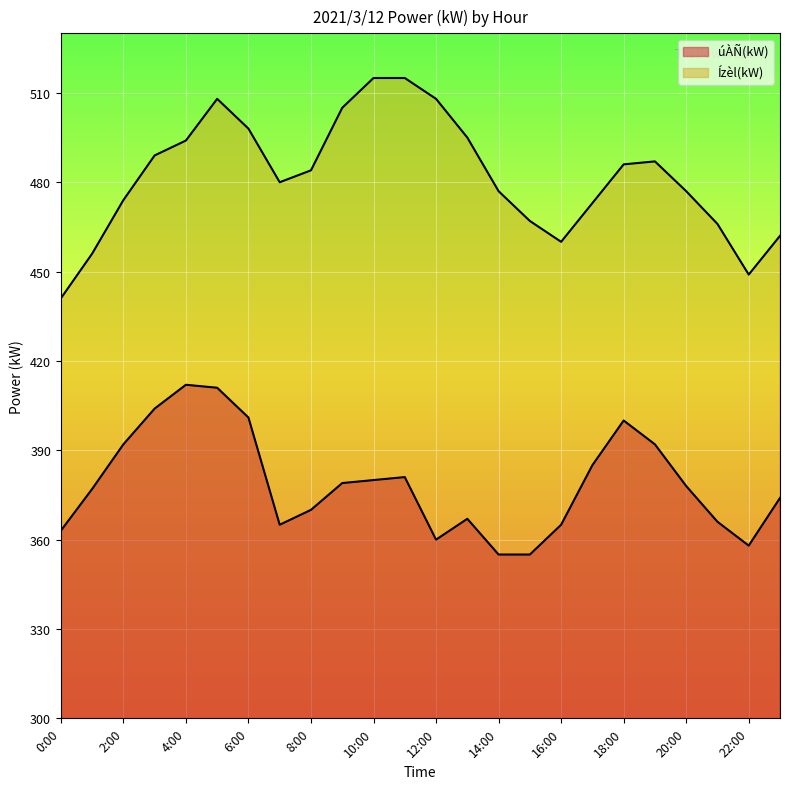

Which series has the widest spread of values?

Ízèl(kW)